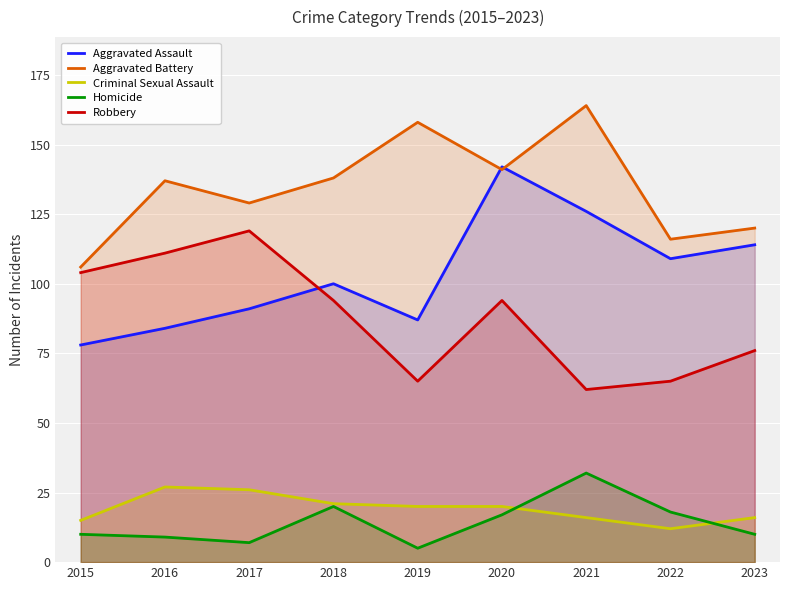

True or false: Robbery and Criminal Sexual Assault cross at least once.

False